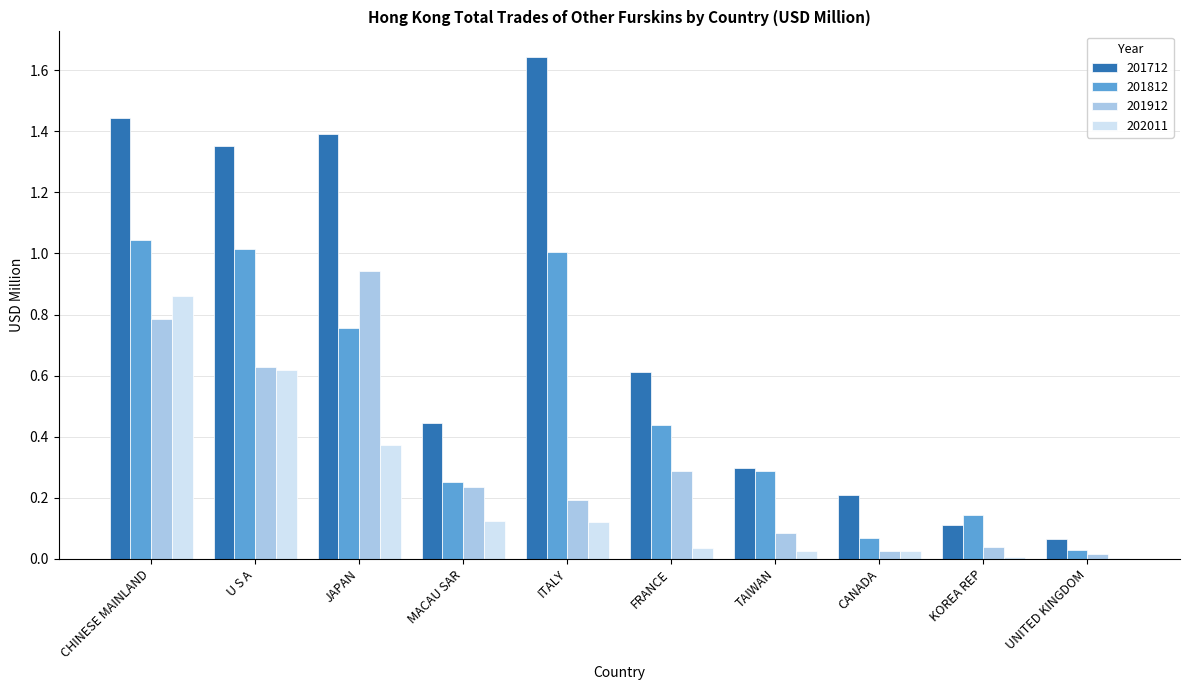

Is the value of 201912 at CHINESE MAINLAND greater than the value of 201812 at JAPAN?

Yes